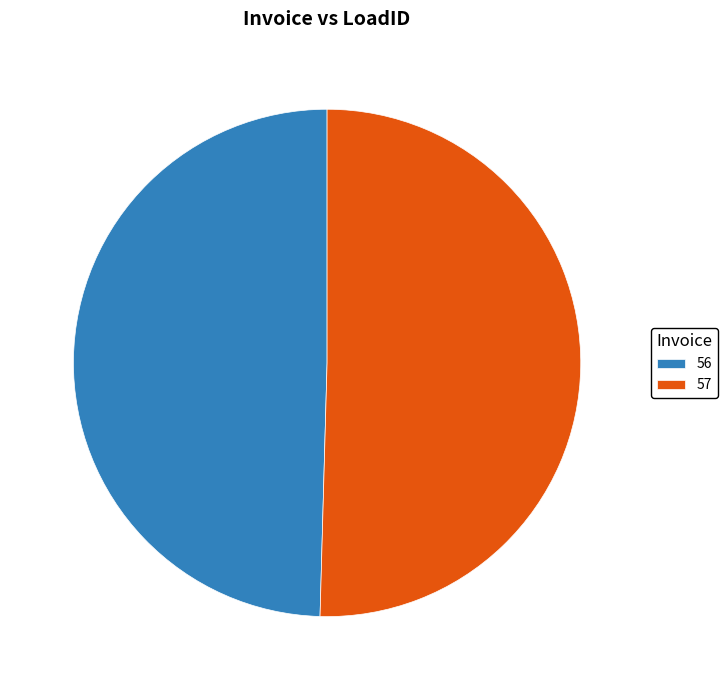

Is 56 the majority of the pie?

No